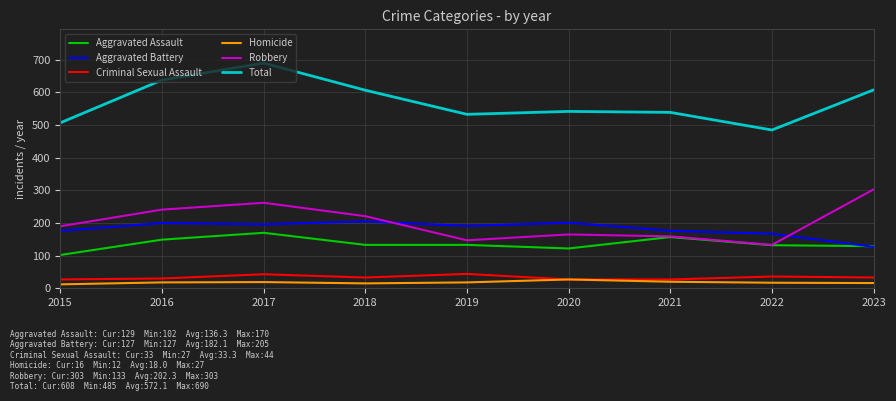

What value does the Total series have at 2022?

485